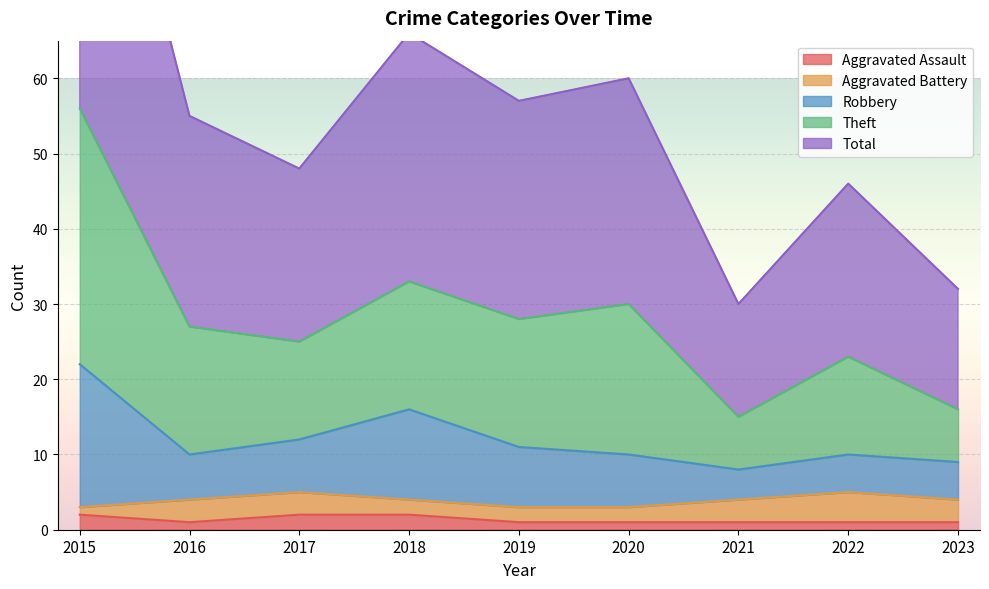

Which series has the widest spread of values?

Theft